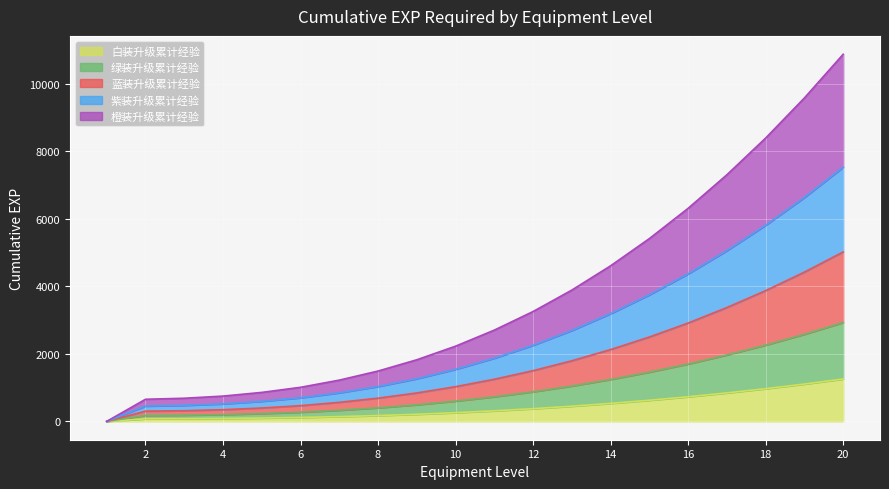

What is the maximum value for 白装升级累计经验?

1255